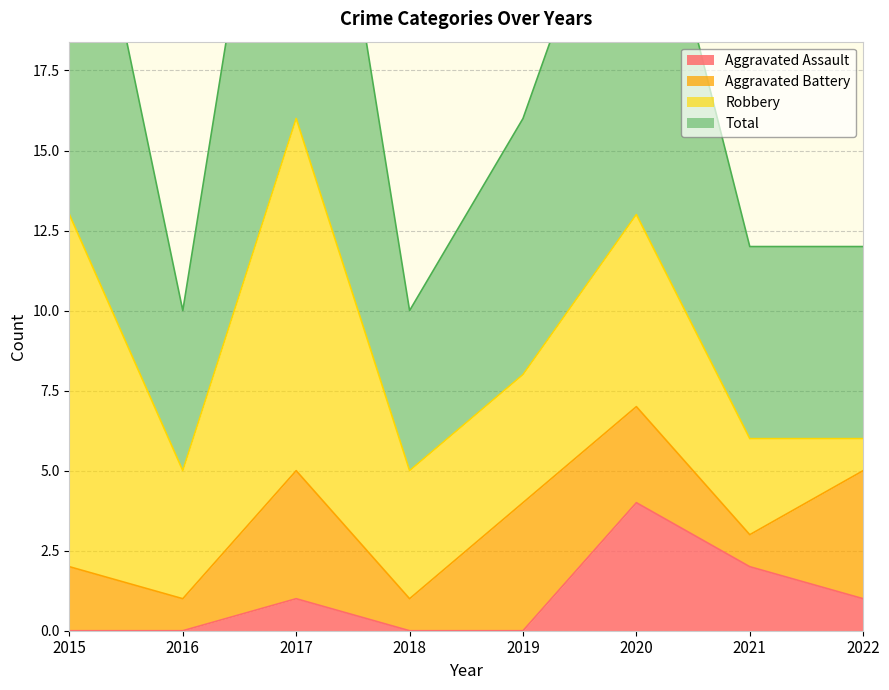

True or false: Total and Aggravated Assault cross at least once.

False